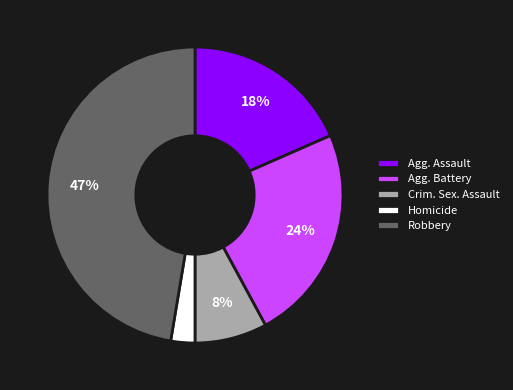

What is the largest slice in the pie chart?

Robbery